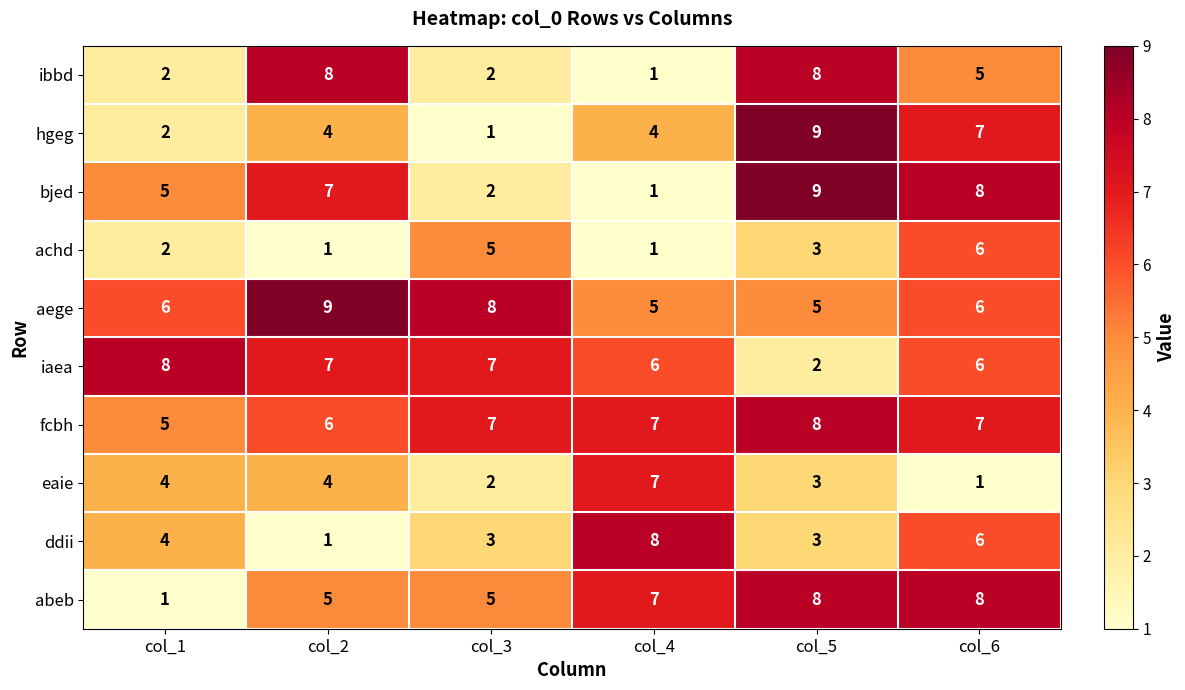

Between col_1 and col_3, which series saw the biggest shift?

abeb